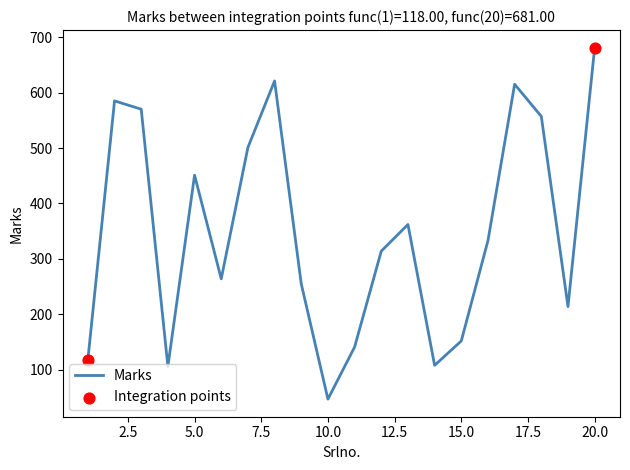

What is the minimum value shown in the chart?

47